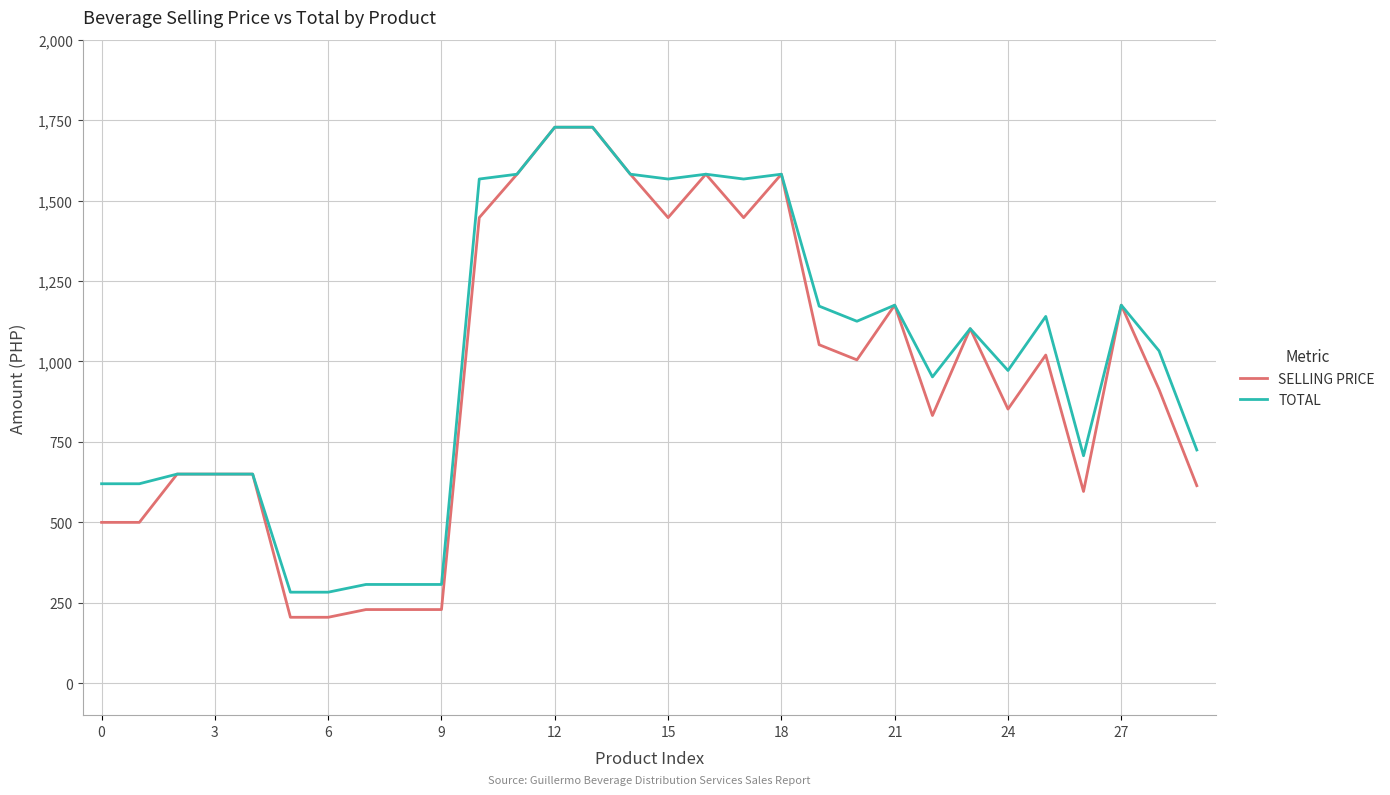

What is the minimum value shown in the chart?

205